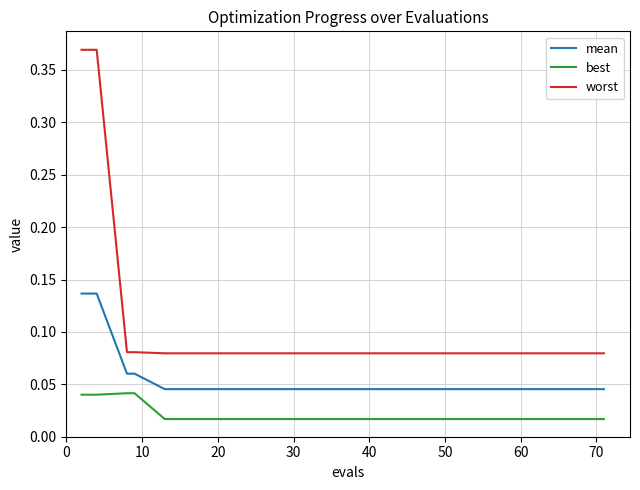

List the series in order of their overall mean, lowest first.

best, mean, worst